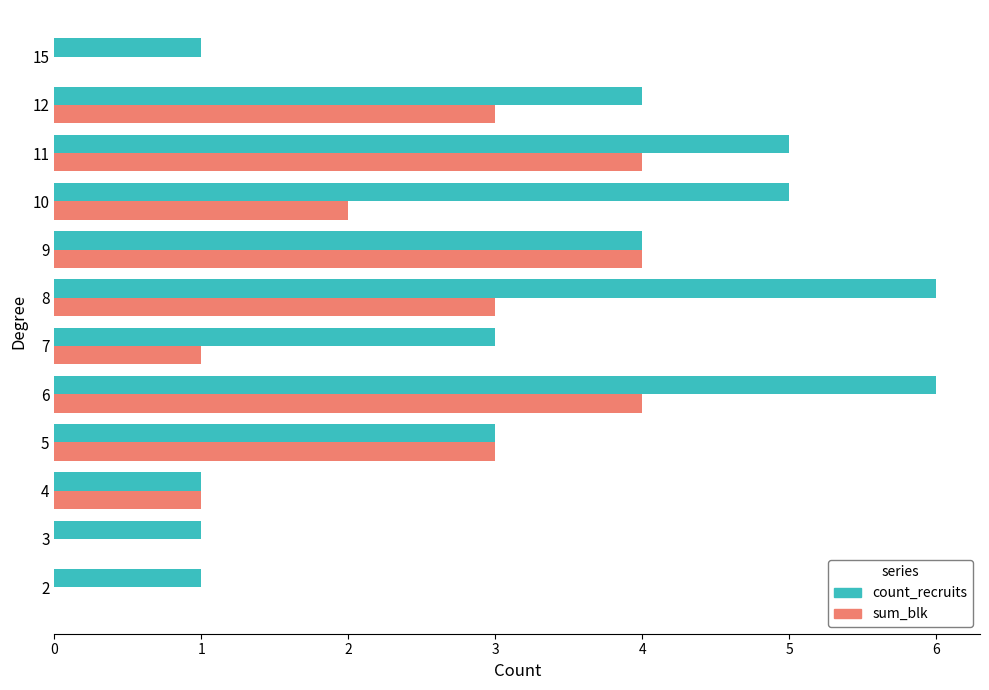

What is the sum of all sum_blk values?

25